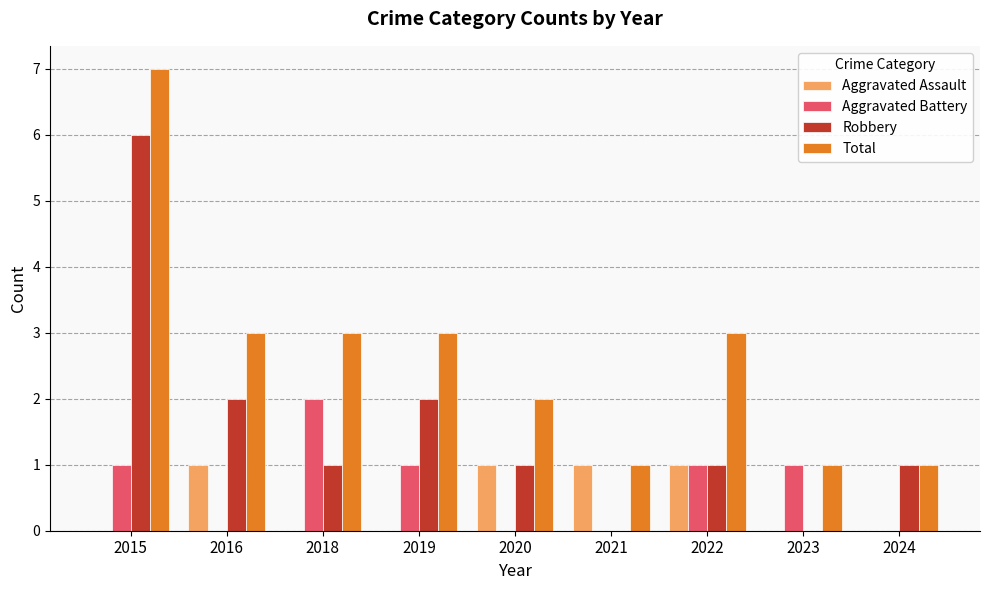

What is the sum of the Aggravated Assault values at 2020 and 2019?

1